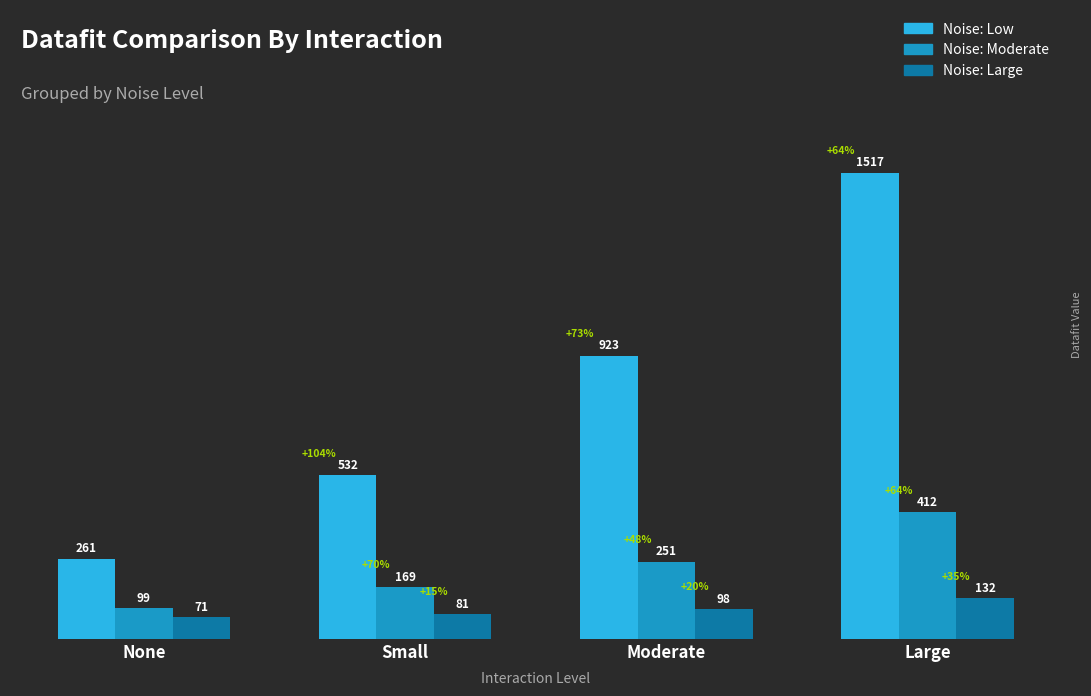

At which category is the sum across all series the highest?

Large